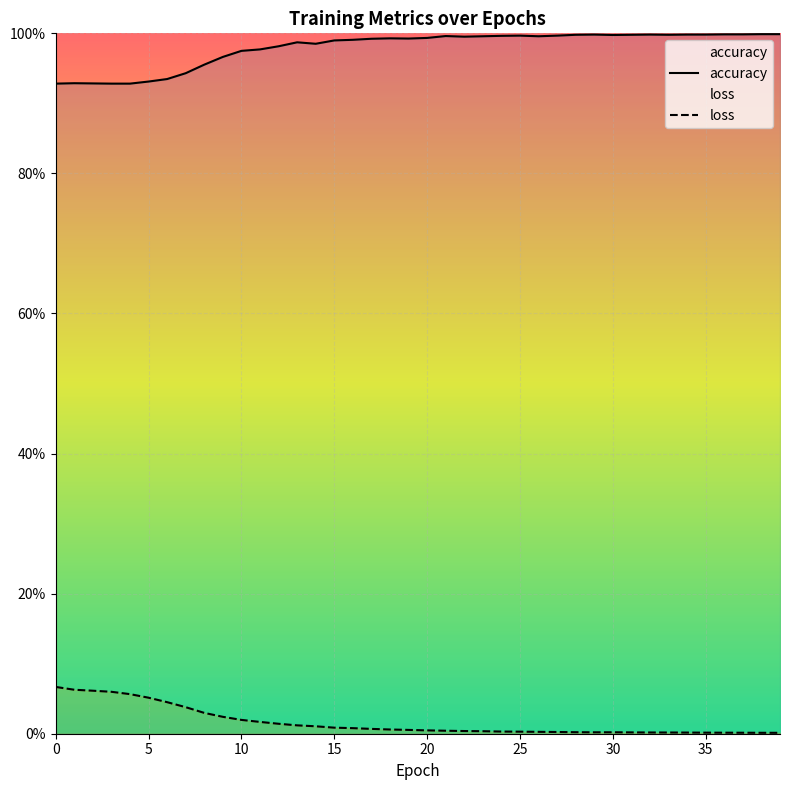

What are all the series names shown in the legend?

accuracy, loss